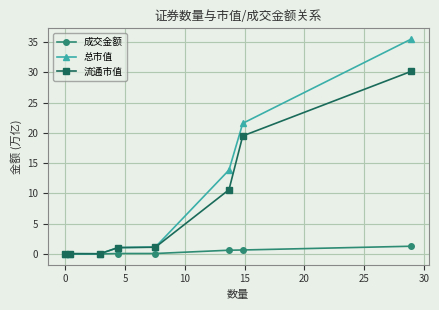

Which series has the largest total across all categories?

总市值